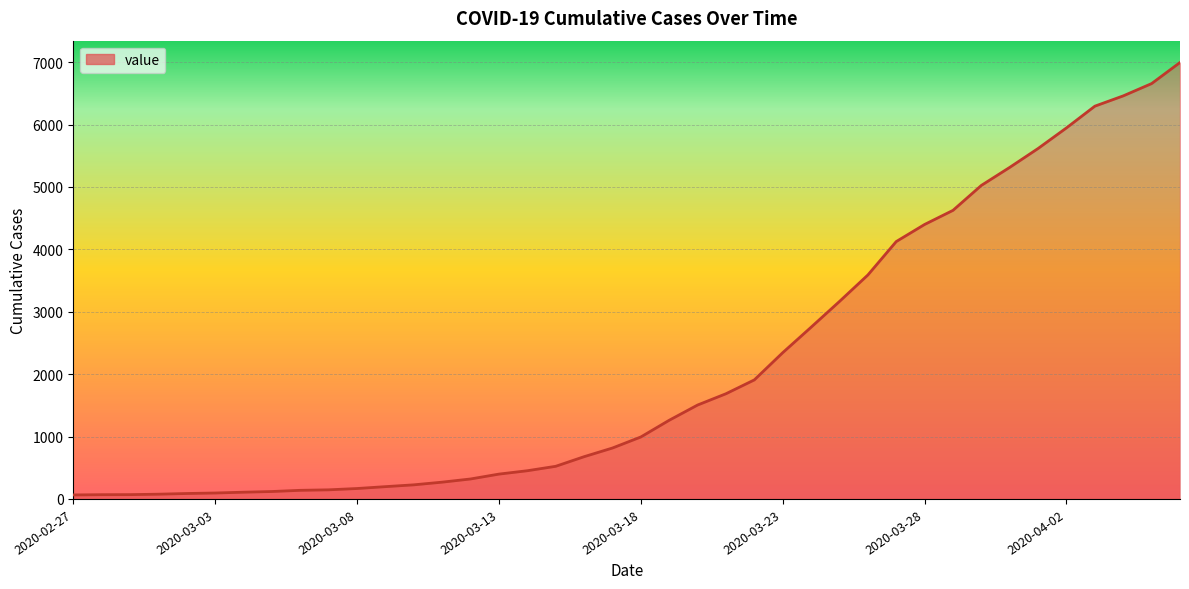

What is the maximum value shown in the chart?

6995